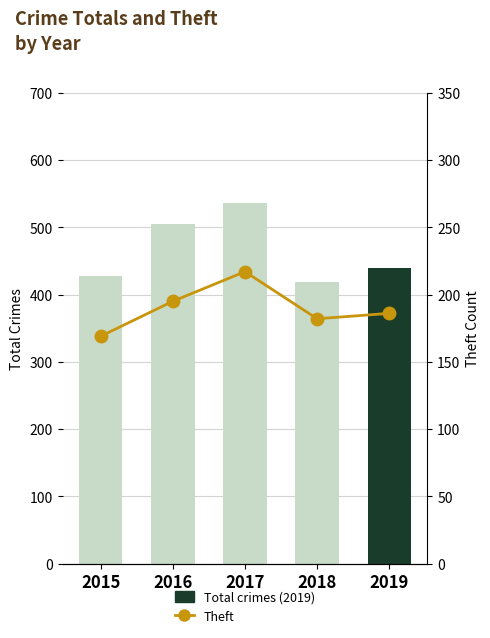

What is the sum of all values?

949